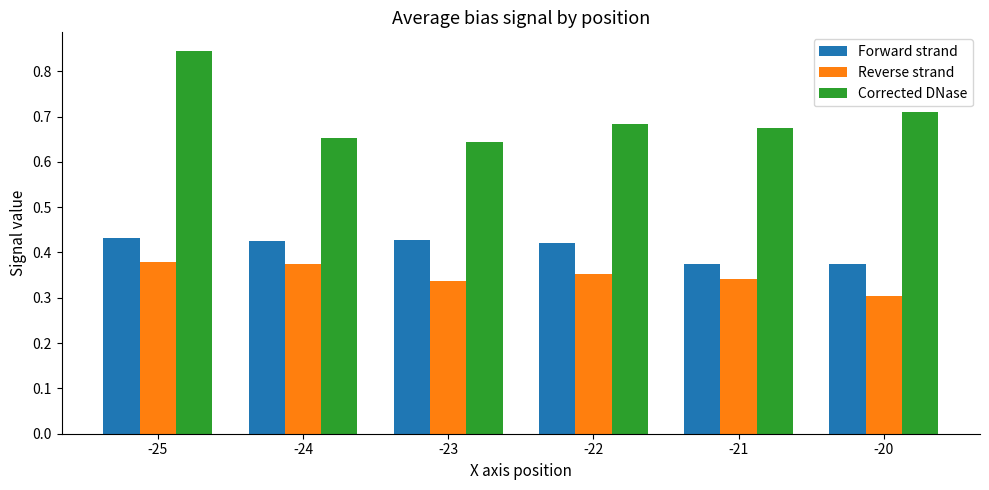

What is the sum of all Reverse strand values?

2.1